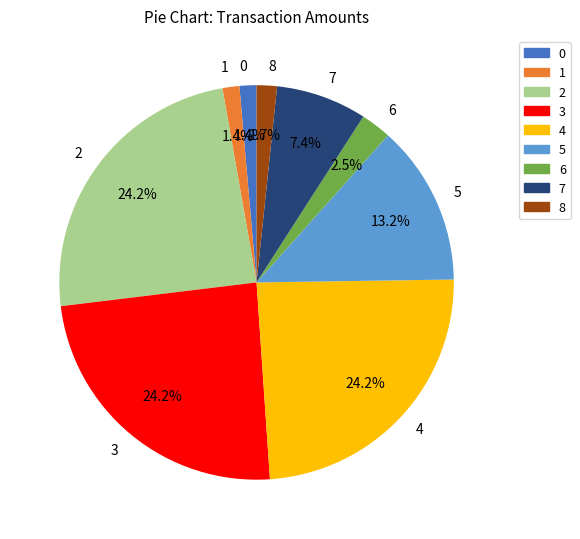

To the nearest percent, what percentage of the pie is 4?

24%